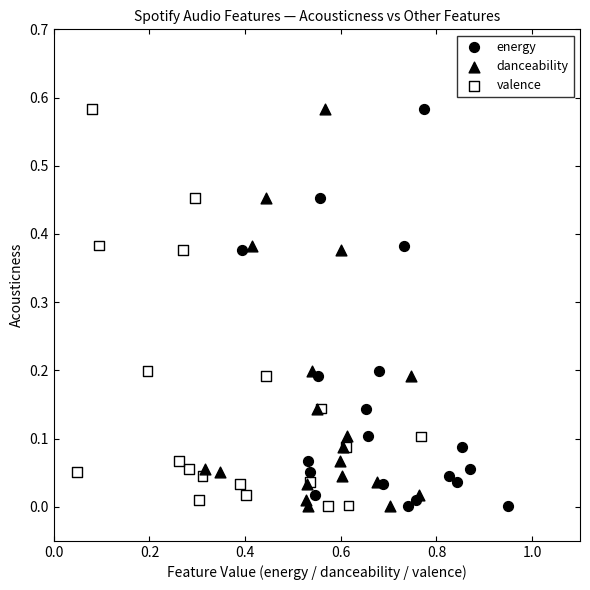

What are all the series names shown in the legend?

energy, danceability, valence